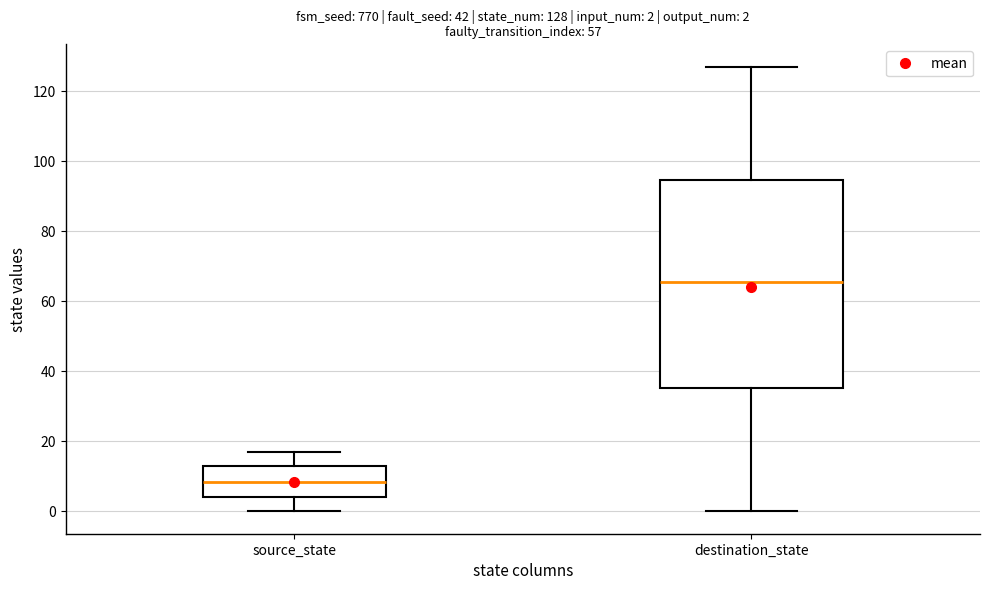

Which box's median line is the lowest?

source_state